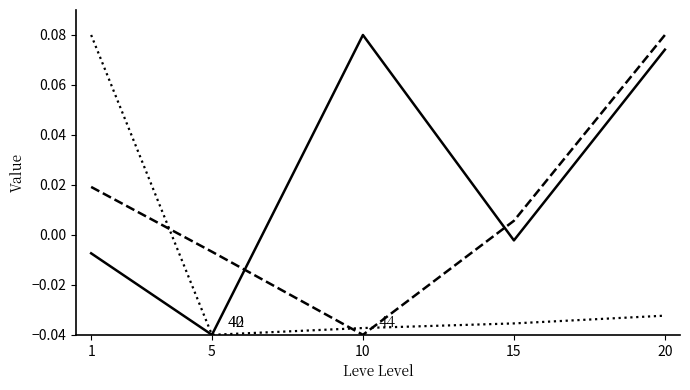

At which category is the sum across all series the highest?

20